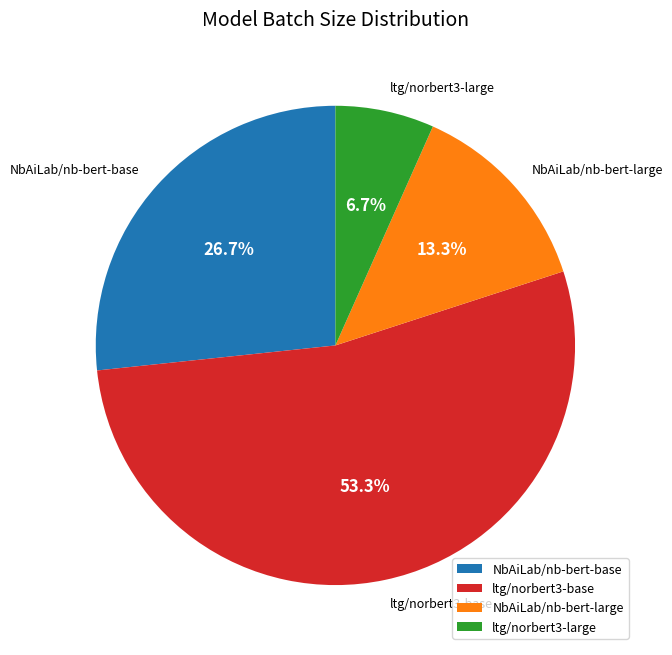

To the nearest percent, what is the average slice percentage?

25%